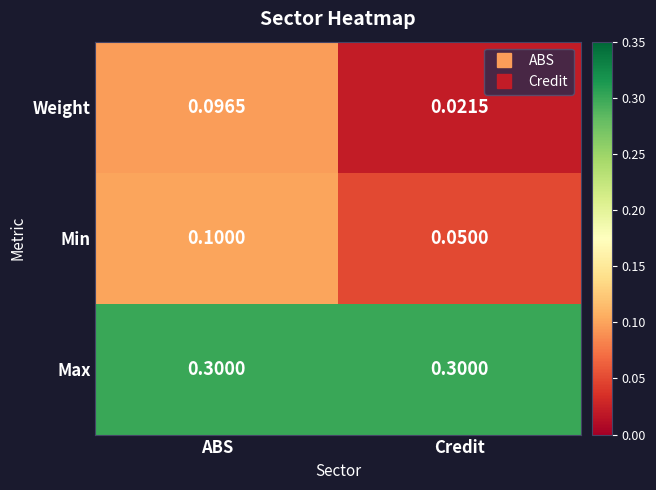

At which label does Weight reach its peak?

ABS